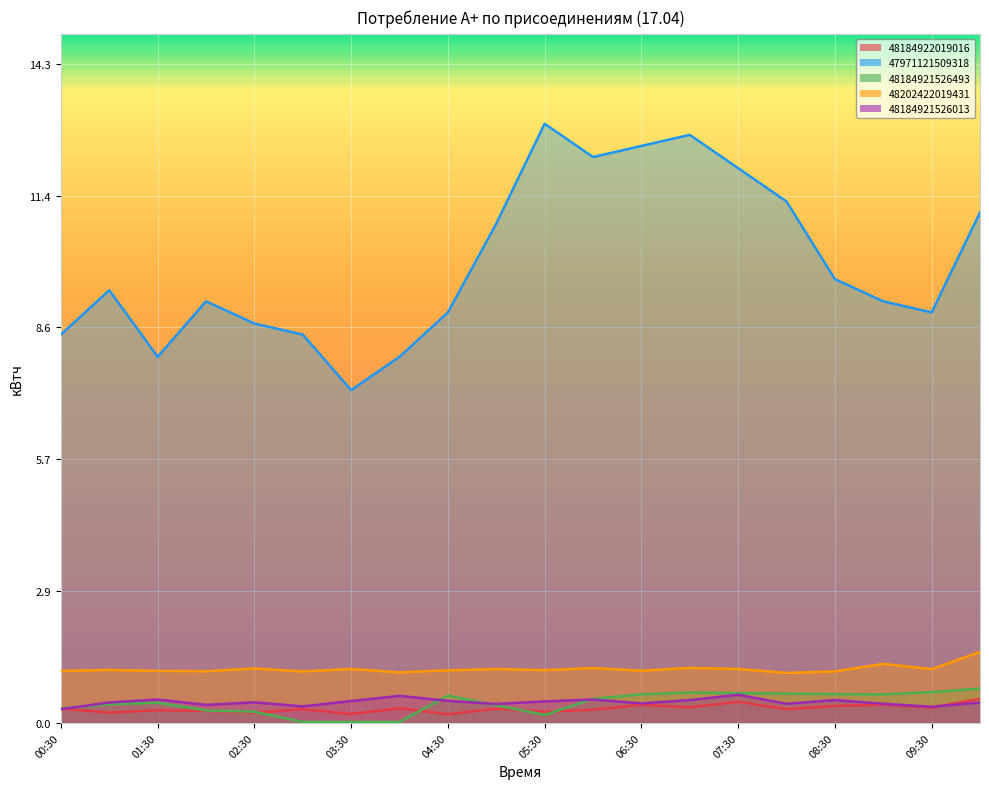

What is the difference between the яч. 1 (48184921526493) values at 03:30 and 01:30?

0.4